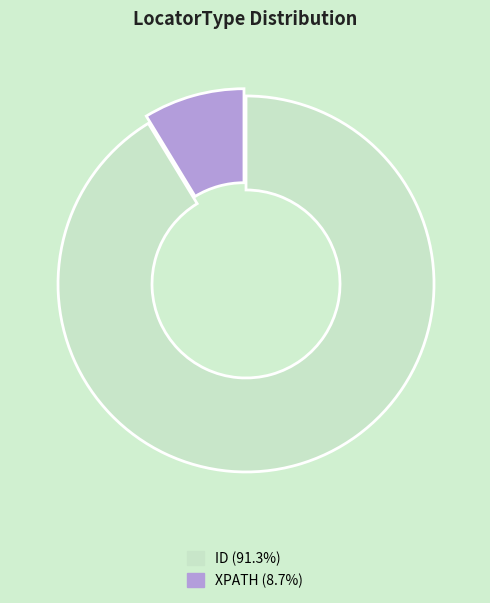

Is there a majority slice in this chart?

Yes